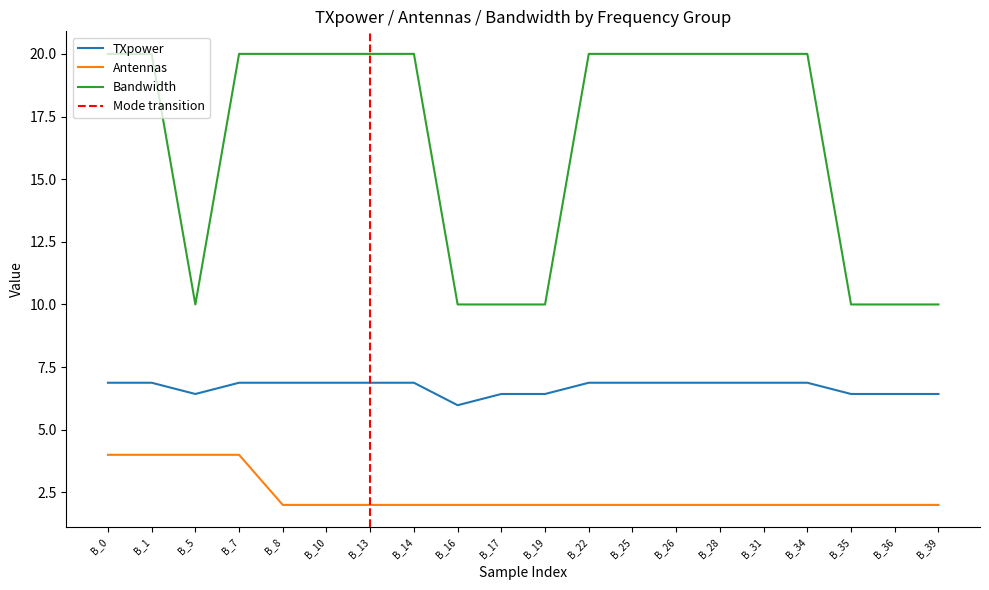

At which label does Bandwidth reach its minimum?

B_5